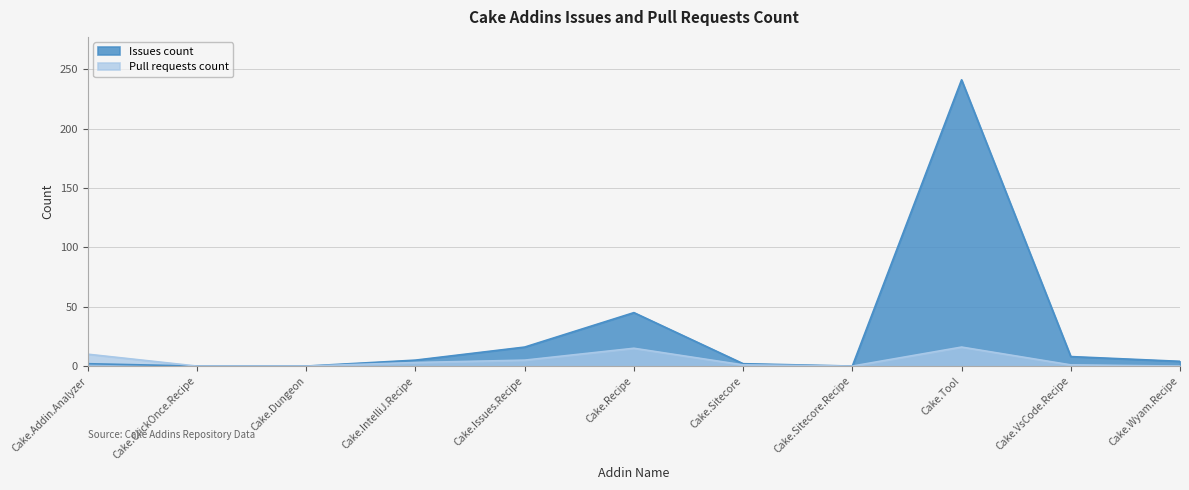

What is the average value of the Pull requests count series?

5